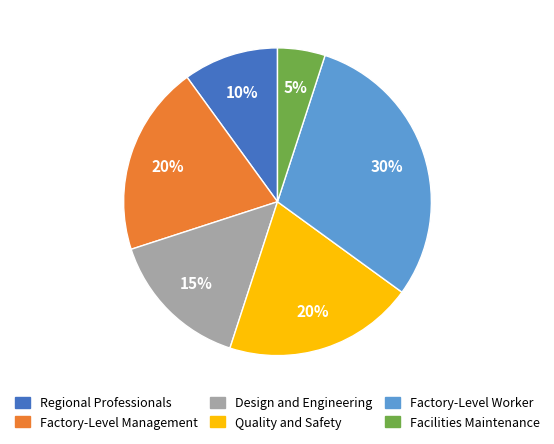

Does Regional Professionals represent more than half of the total?

No